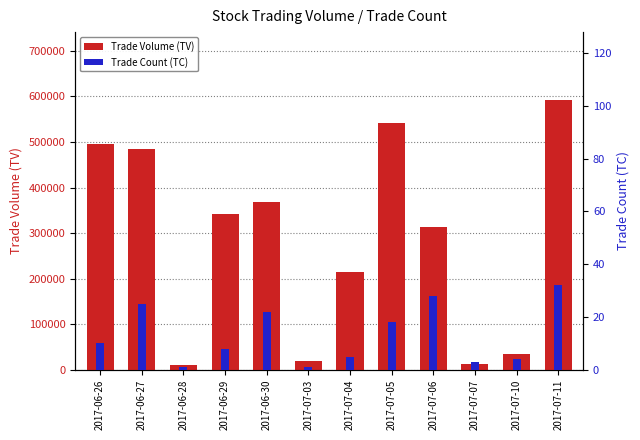

At 2017-07-04, list the series in order from largest to smallest.

Trade Volume (TV), Trade Count (TC)